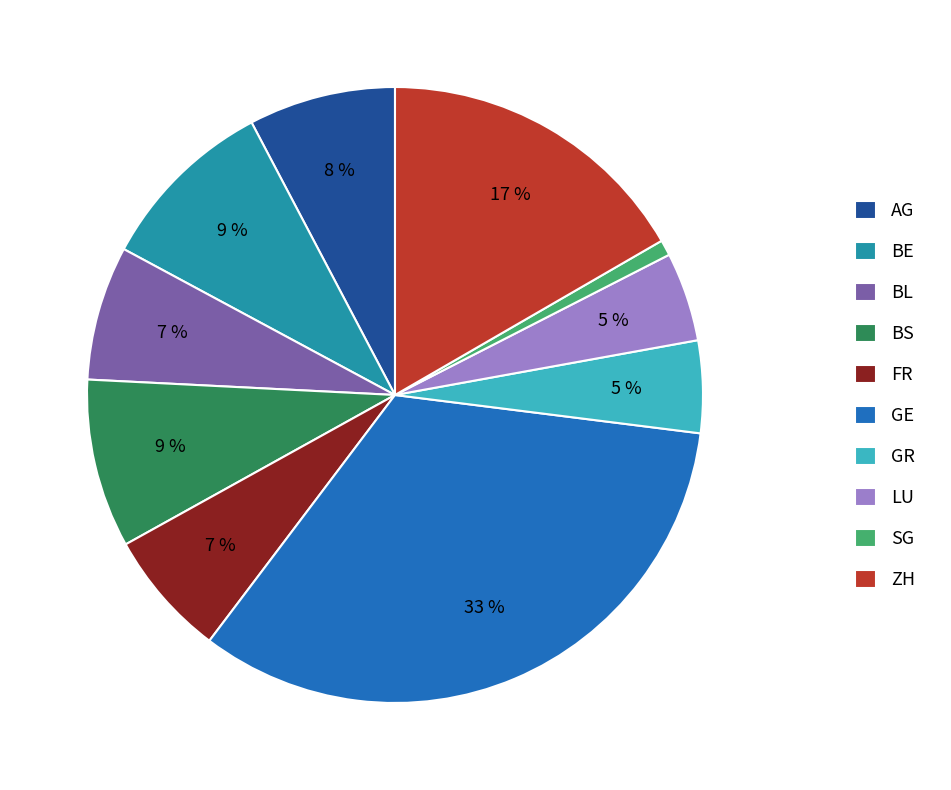

How many segments does this pie chart have?

10